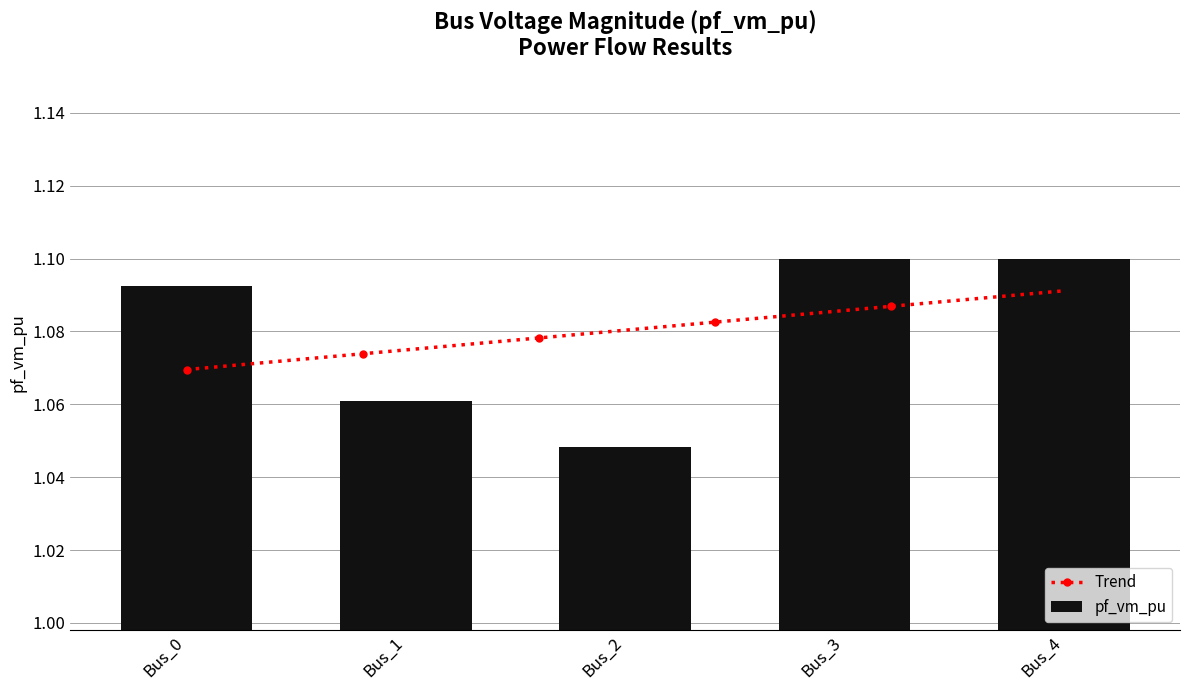

How many values are between 1 and 2?

5